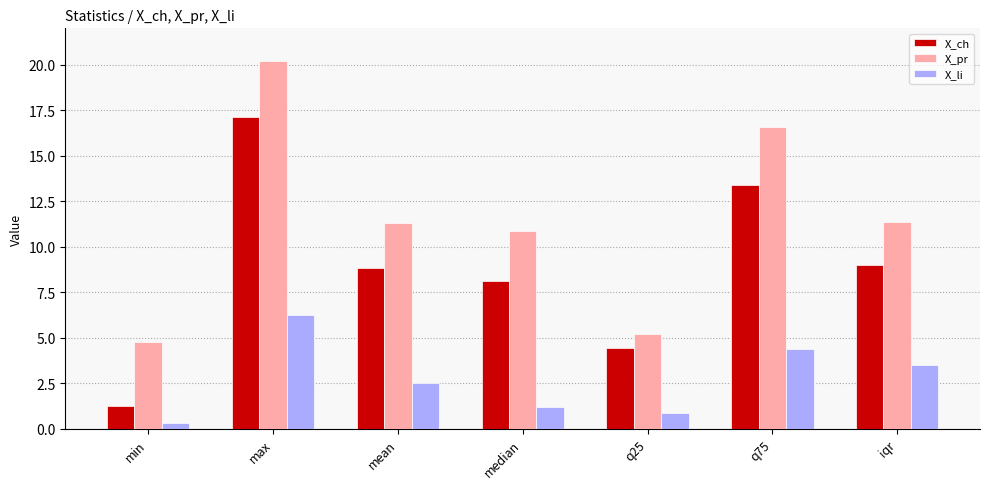

What is the sum of all X_li values?

19.0